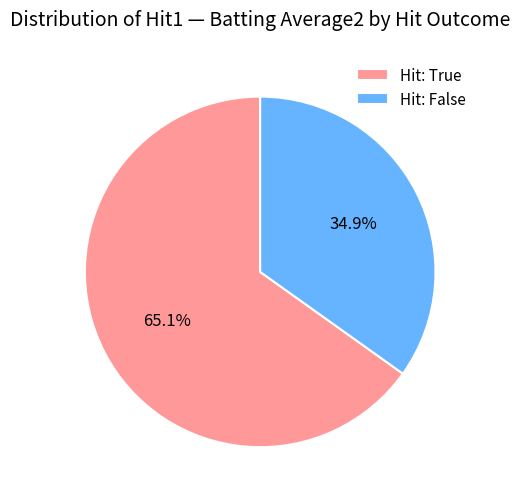

Does Hit: False account for over 50% of the chart?

No